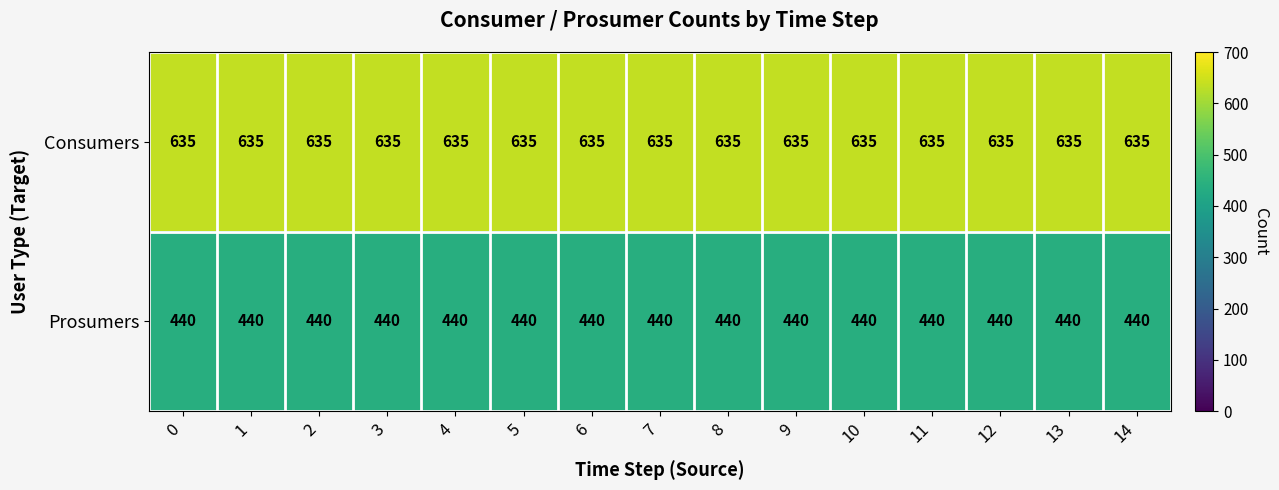

How many distinct data groups are displayed?

2